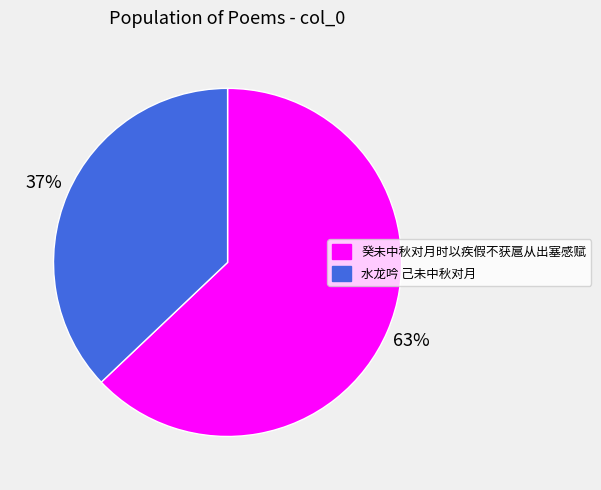

Rank the categories by value from lowest to highest.

水龙吟 己未中秋对月, 癸未中秋对月时以疾假不获扈从出塞感赋